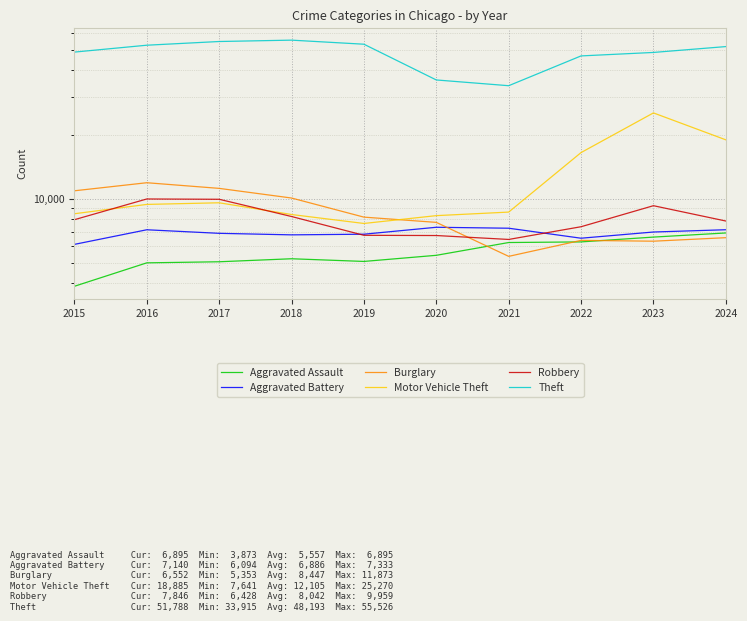

What is the spread (max minus min) of values at 2018?

50310